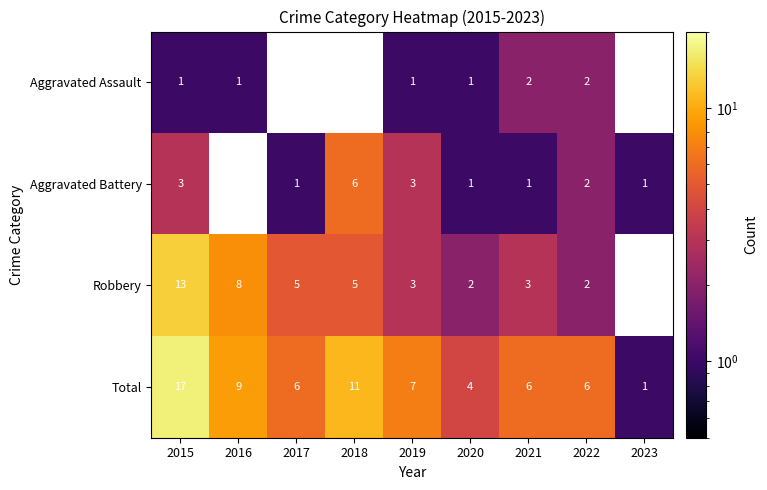

What is the approximate value of Total at 2019?

7